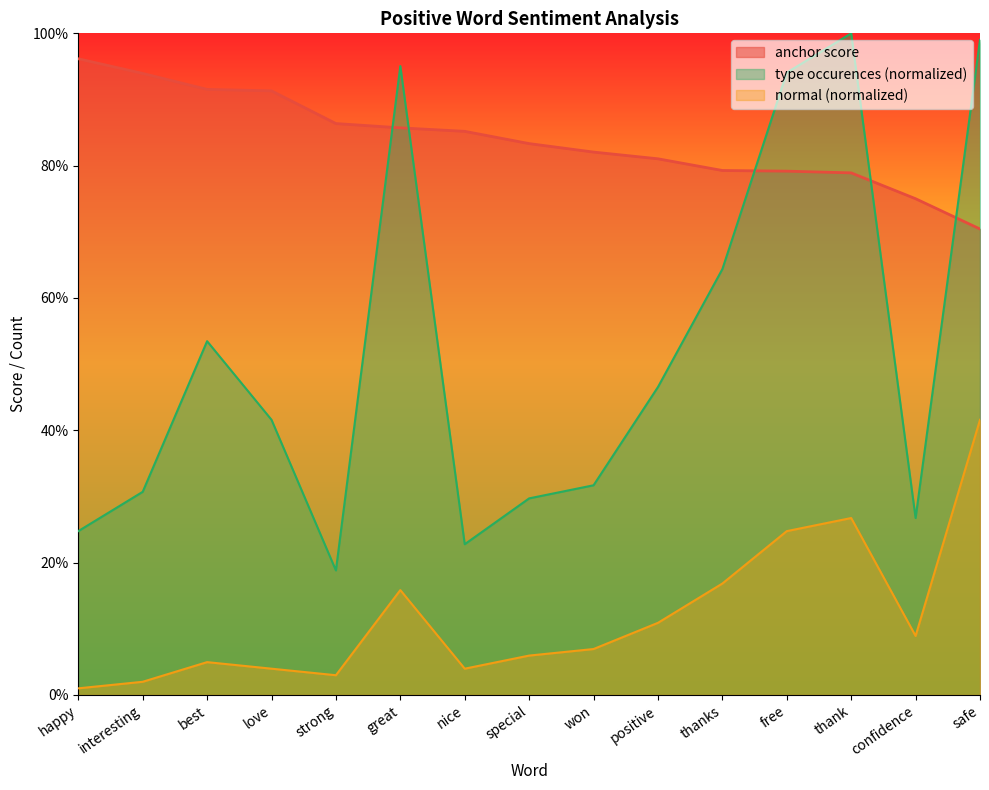

What is the sum of the type occurences values at thanks and safe?

1.6